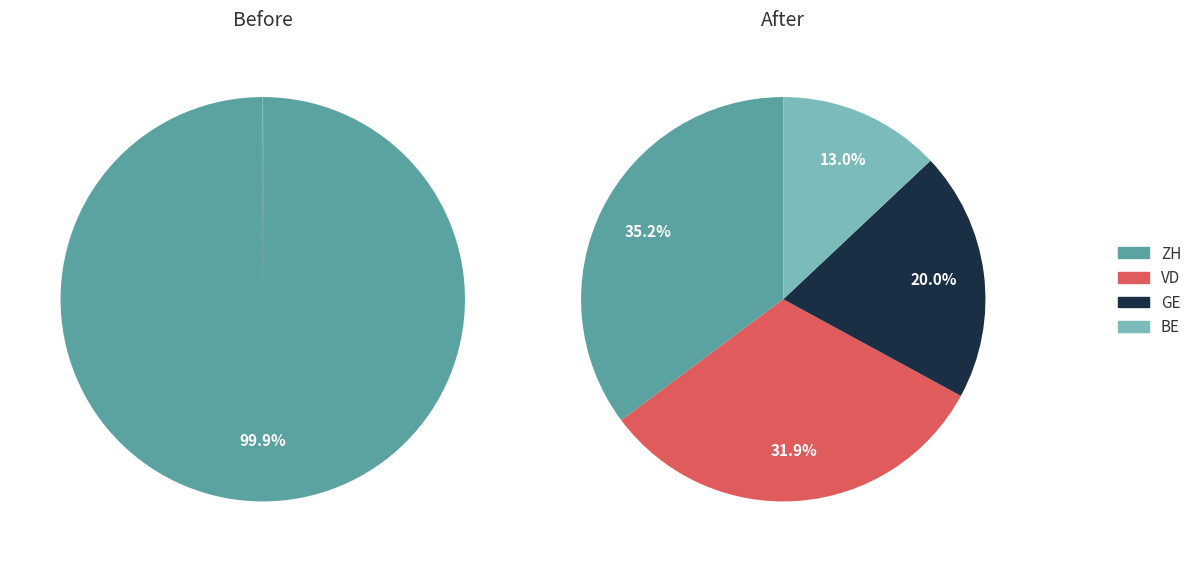

Is it true that 12 is 10% of the pie?

False